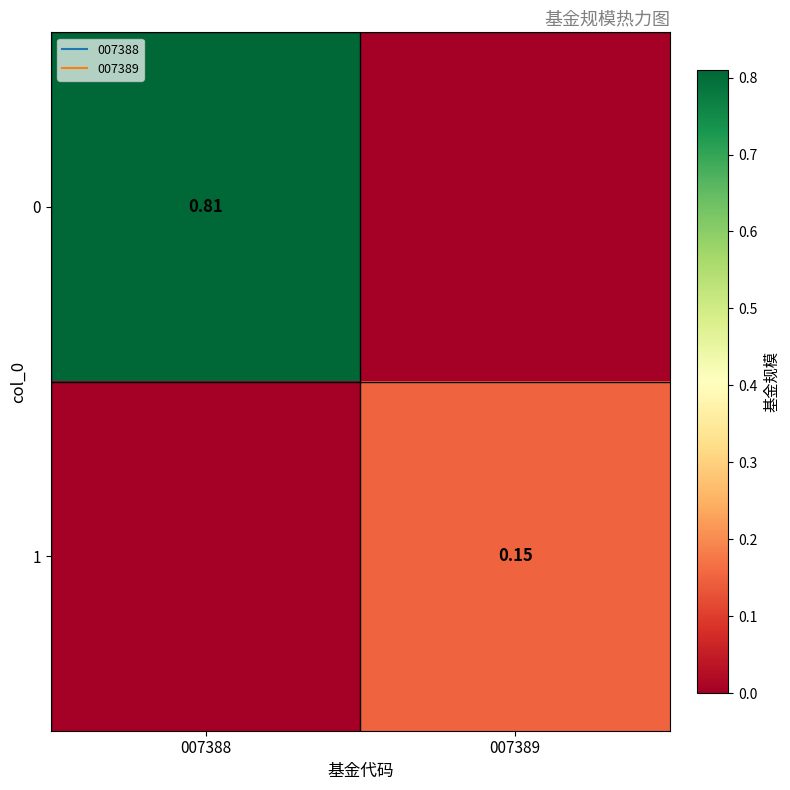

What is the difference between the maximum and minimum values in the 1 series?

0.1